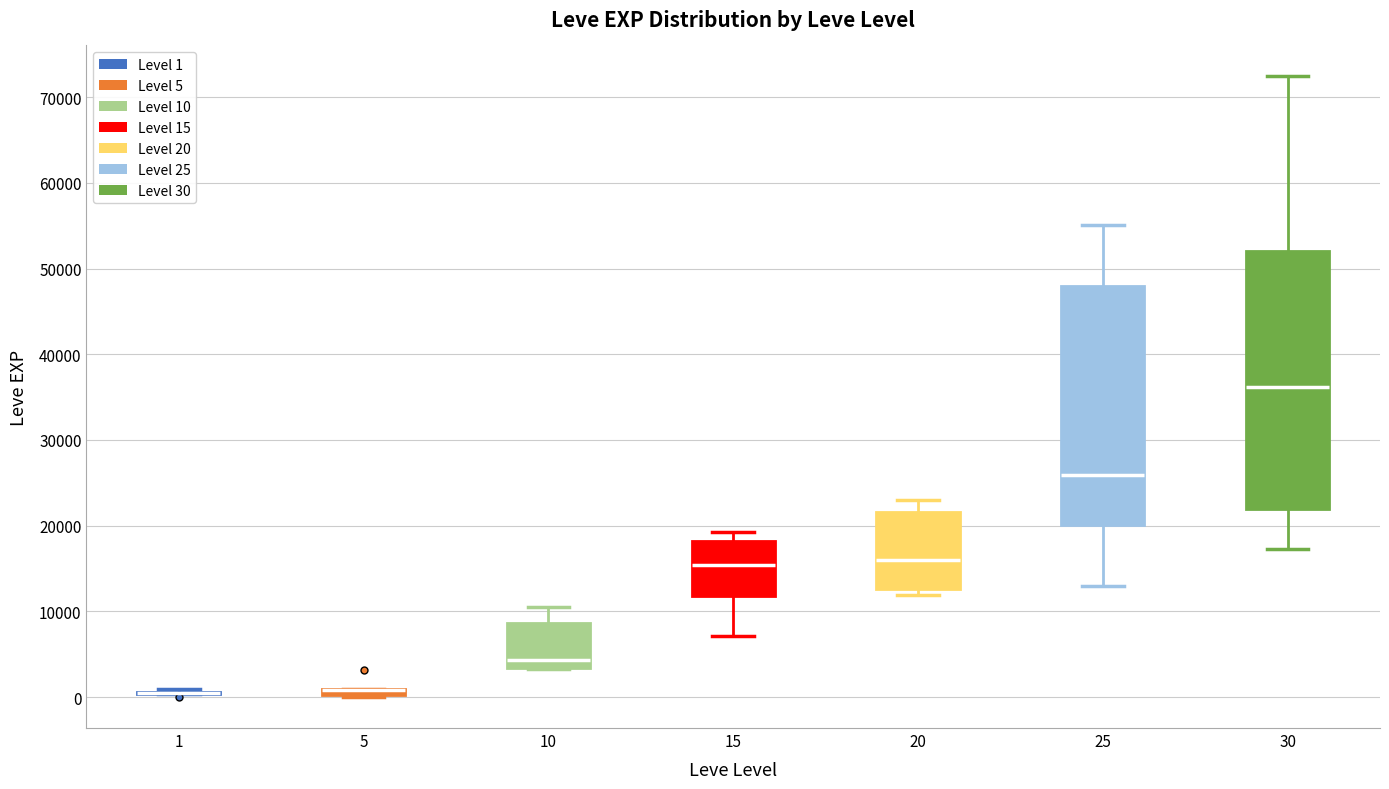

Which box is the tallest, from its lower edge to its upper edge?

30